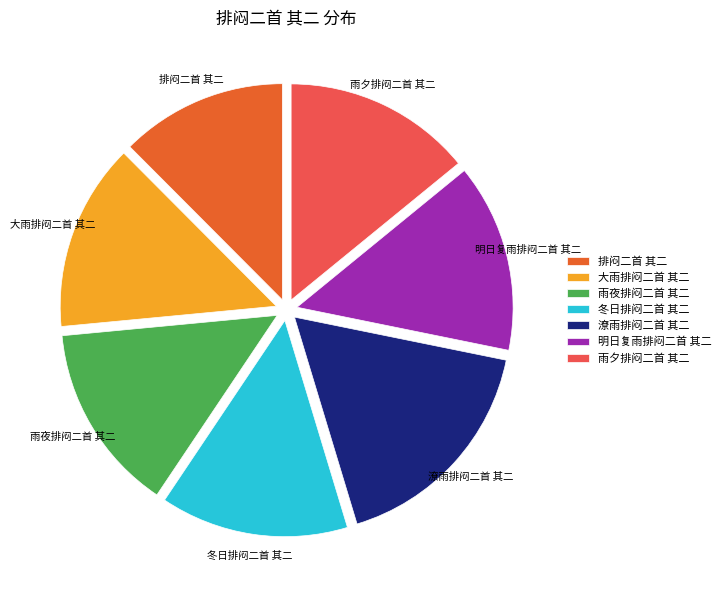

True or false: 雨夜排闷二首 其二 accounts for 5% of the total.

False